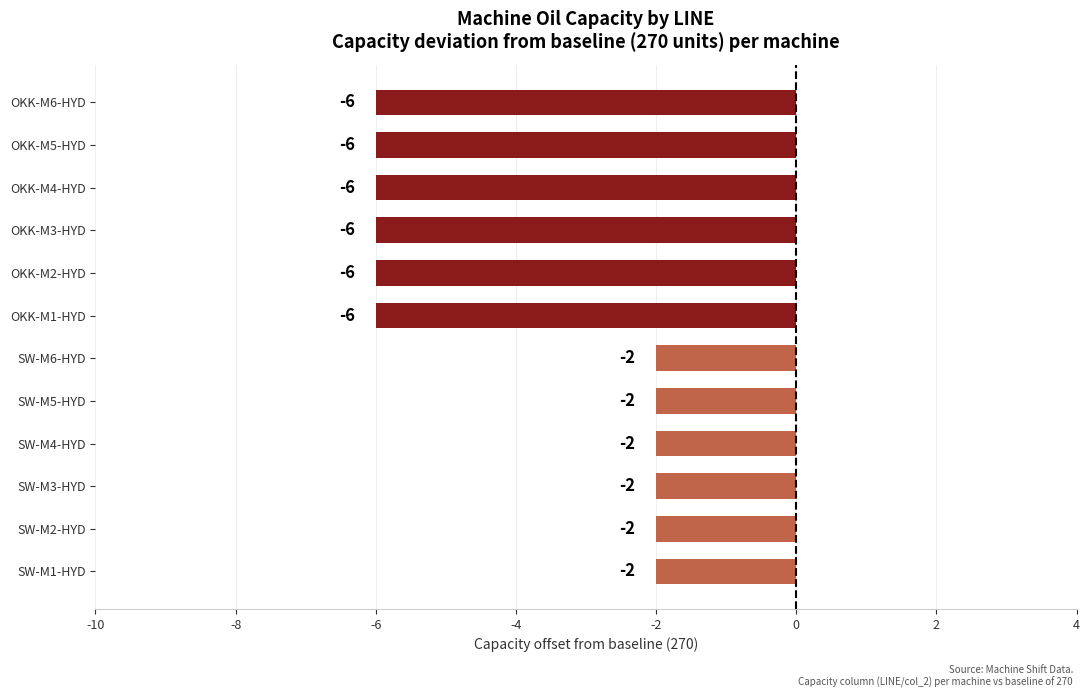

At which label is the value closest to -4?

SW-M1-HYD